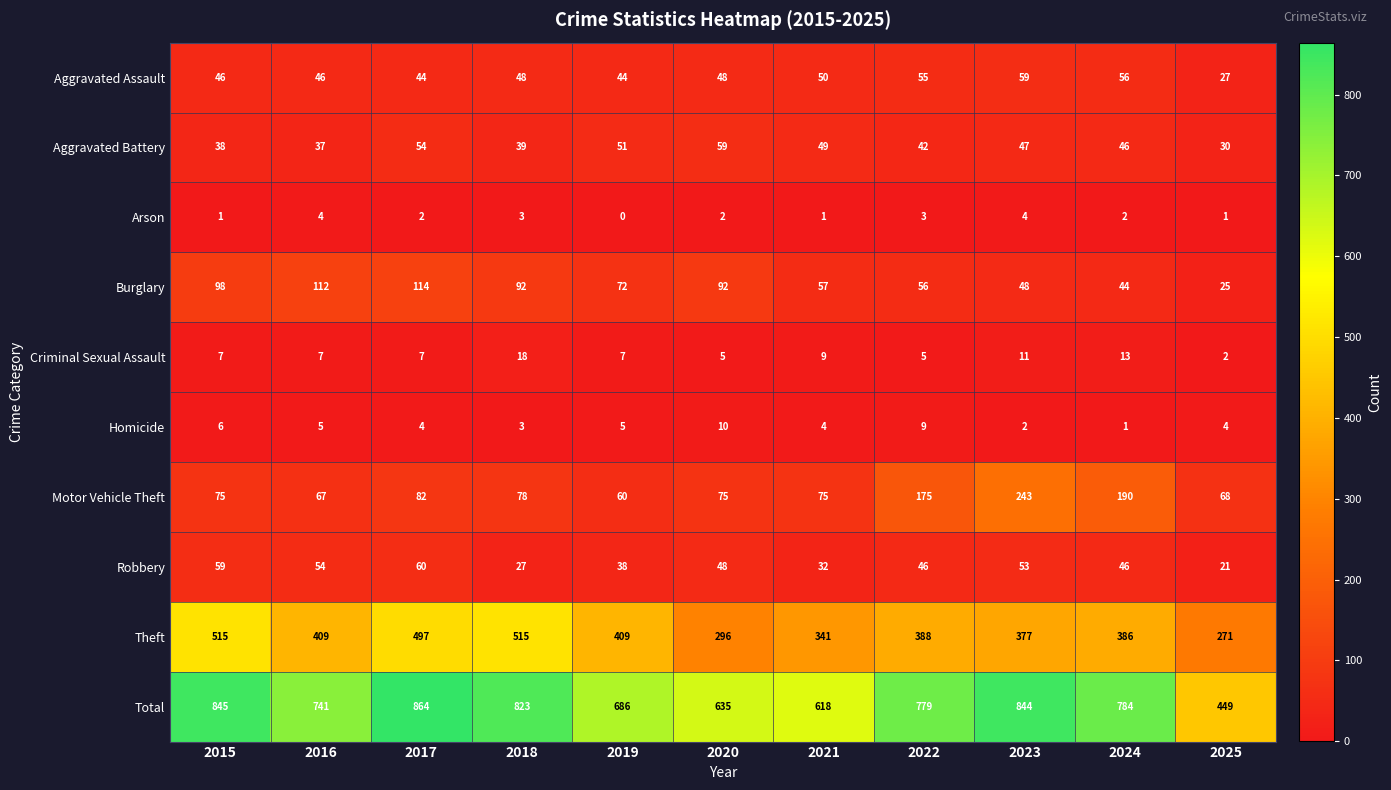

Which category has the lowest value across all series?

2019